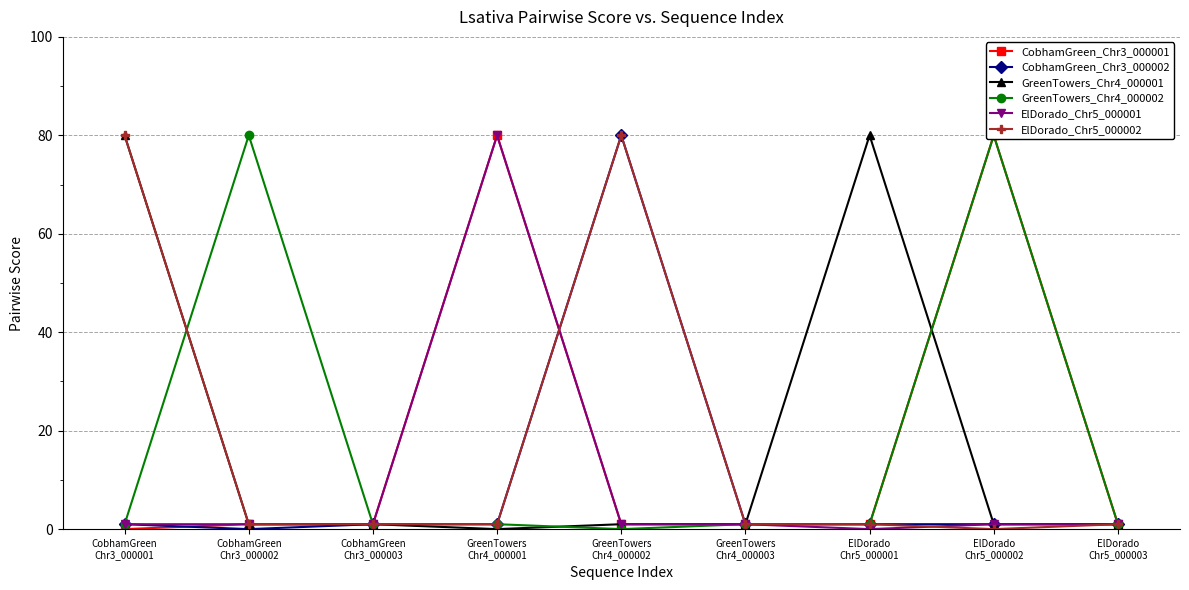

Between CobhamGreen
Chr3_000001 and ElDorado
Chr5_000002, which series saw the biggest shift?

CobhamGreen_Chr3_000001